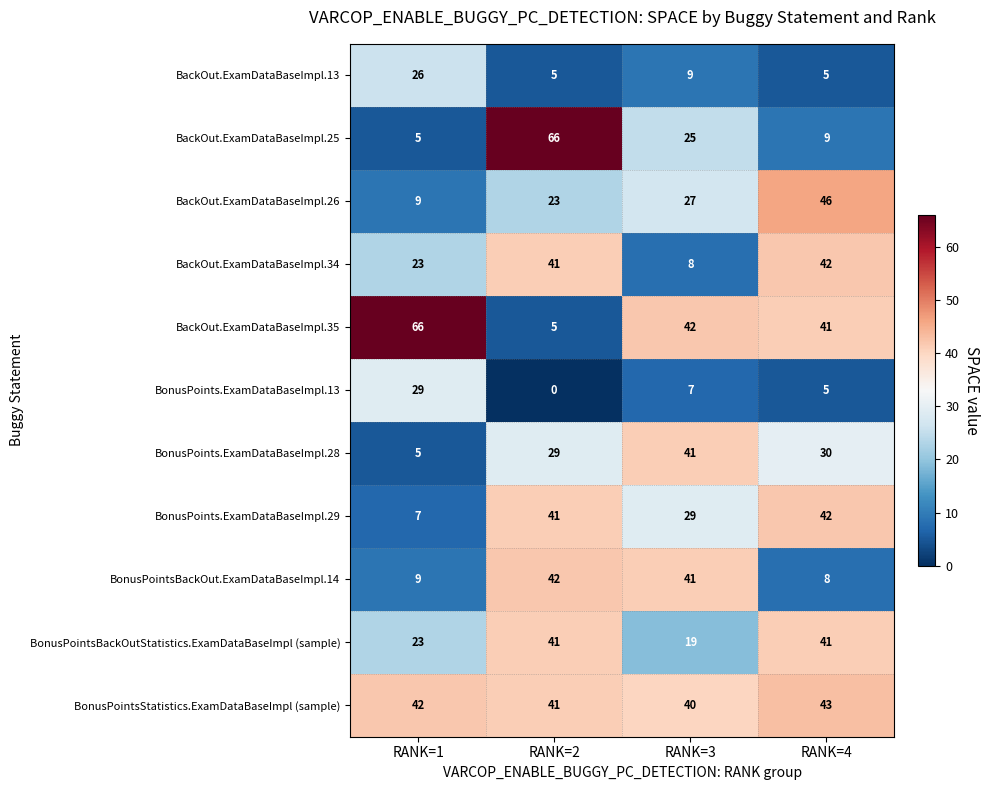

What is the difference between the highest and lowest values at RANK=3?

35